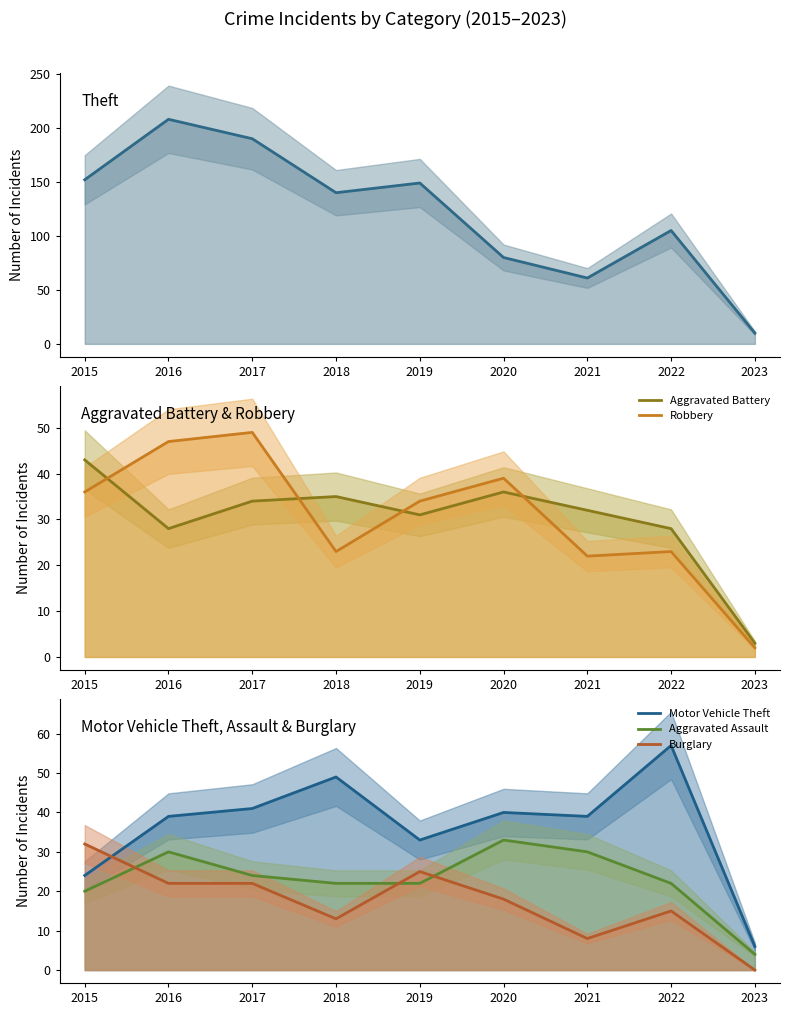

At how many categories does at least one series exceed 156?

2